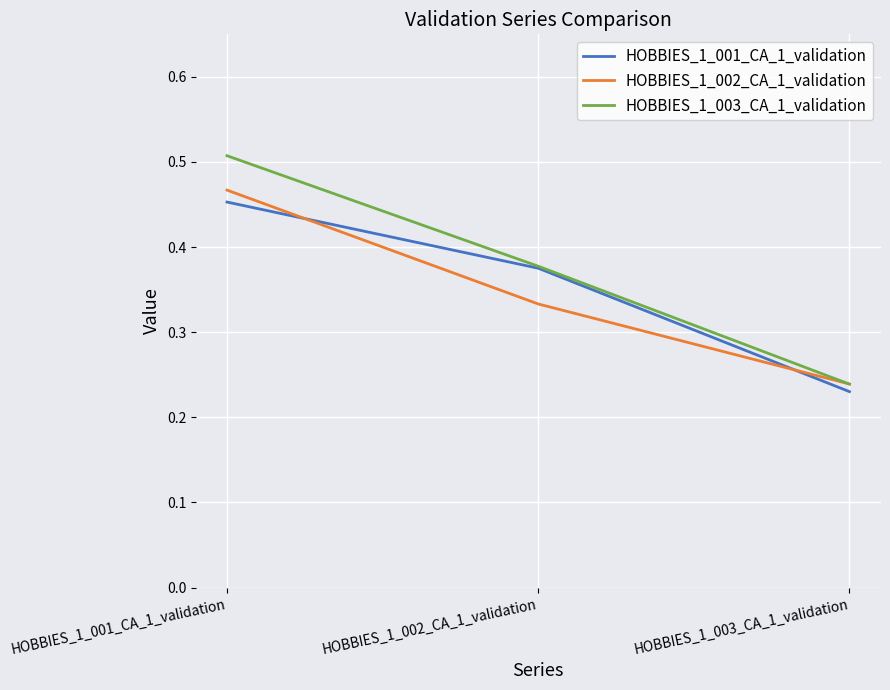

Which category has the lowest value in the HOBBIES_1_002_CA_1_validation series?

HOBBIES_1_003_CA_1_validation